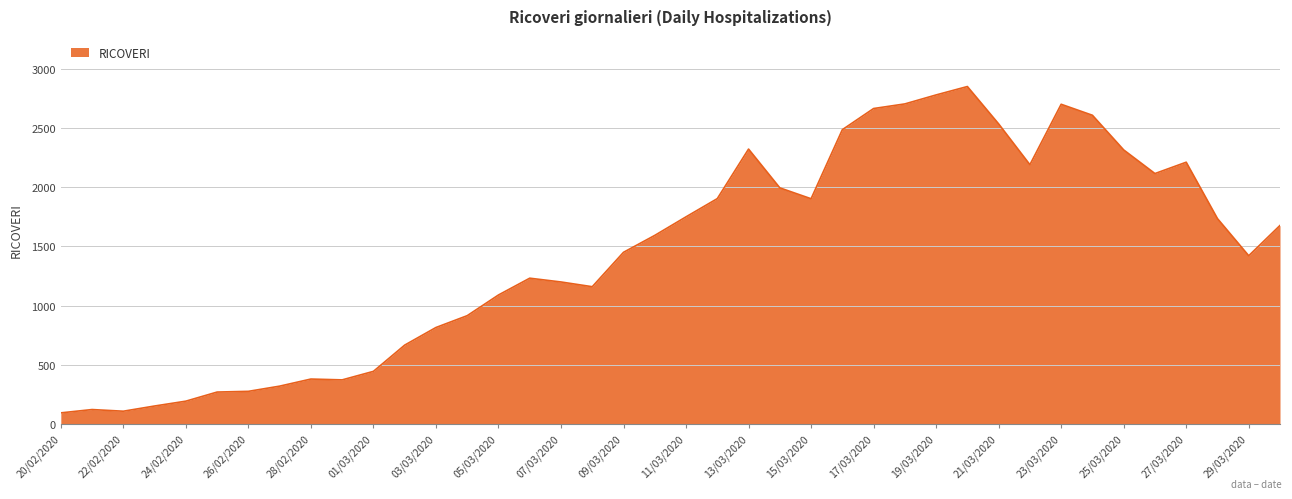

What is the minimum value shown in the chart?

92